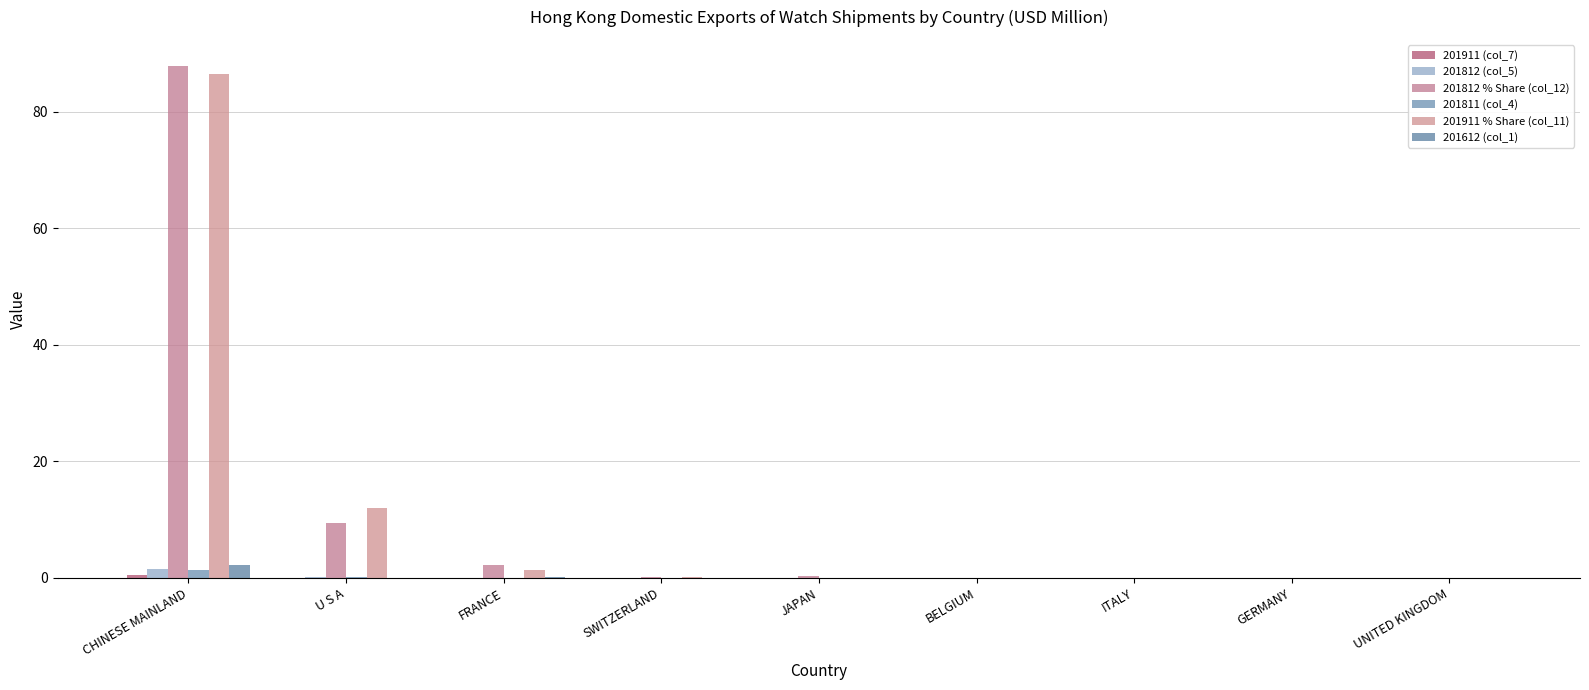

Rank the series by their maximum value, from lowest to highest.

201911 (col_7), 201811 (col_4), 201812 (col_5), 201612 (col_1), 201911 % Share (col_11), 201812 % Share (col_12)